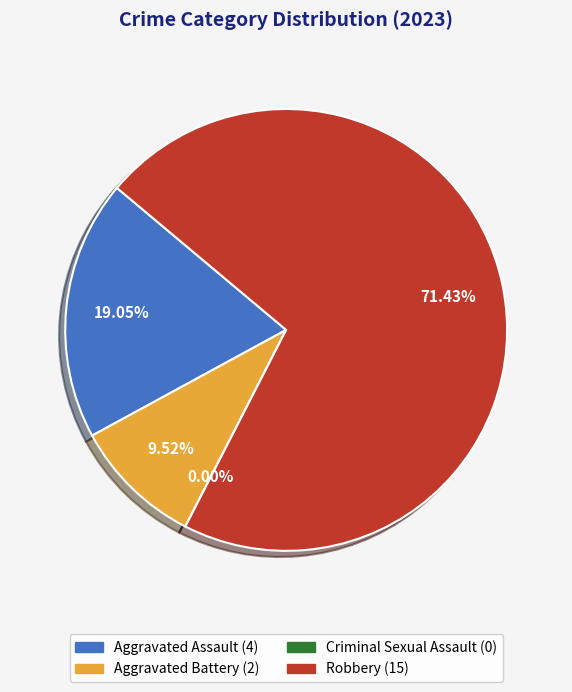

The Aggravated Battery slice represents 1% of the pie. True or false?

False